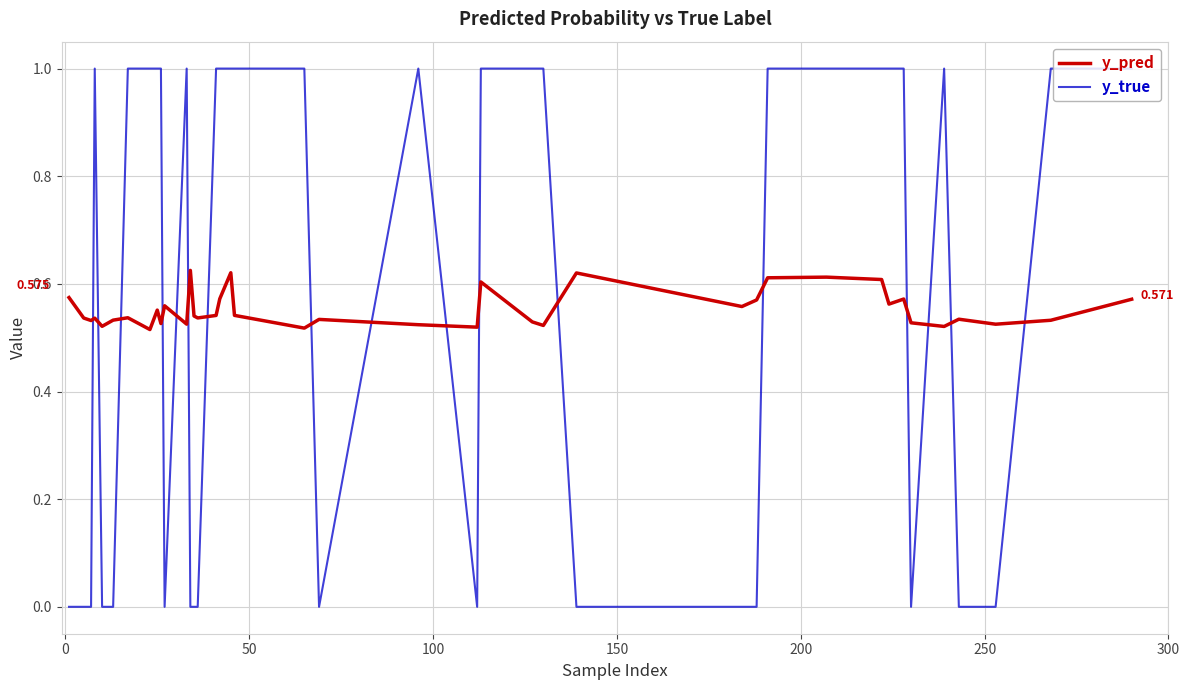

True or false: y_pred and y_true intersect in this chart.

True